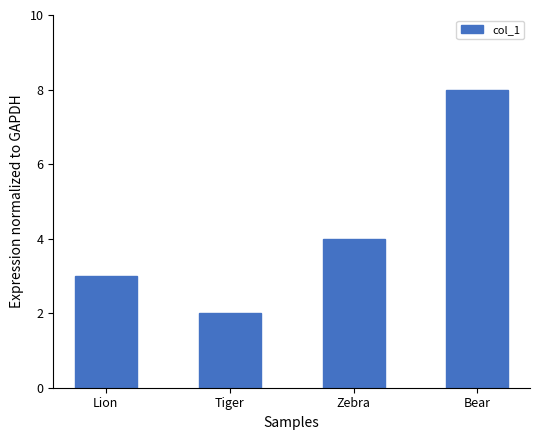

What is the minimum value shown in the chart?

2